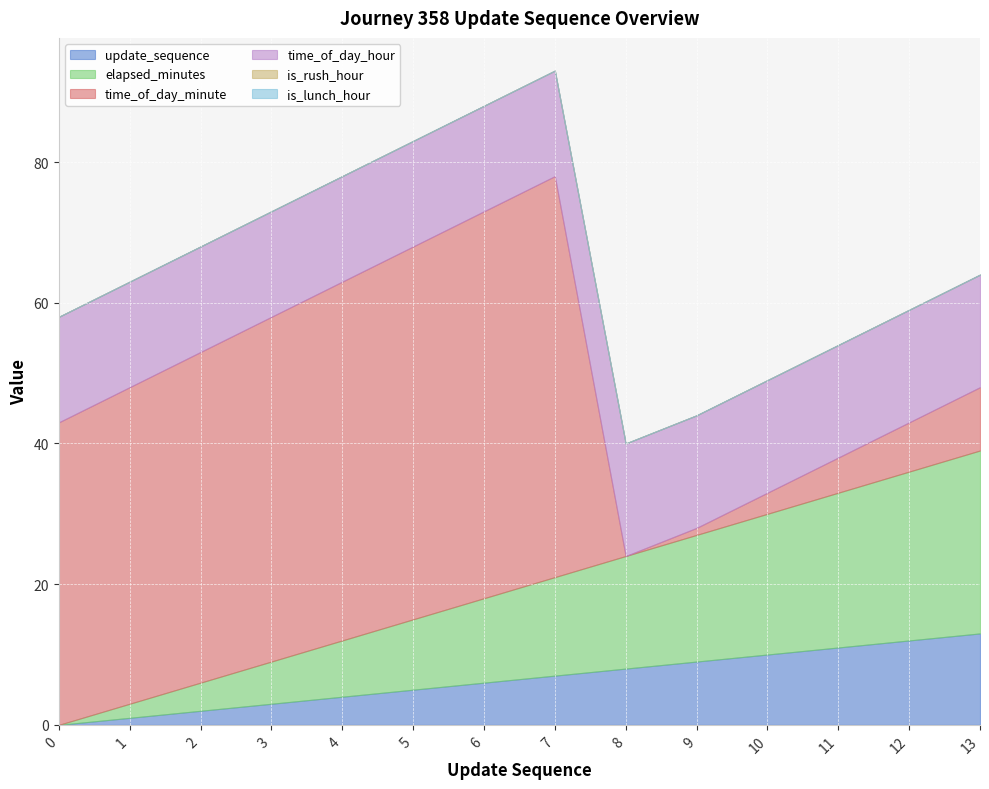

What is the difference between the time_of_day_hour values at 9 and 0?

1